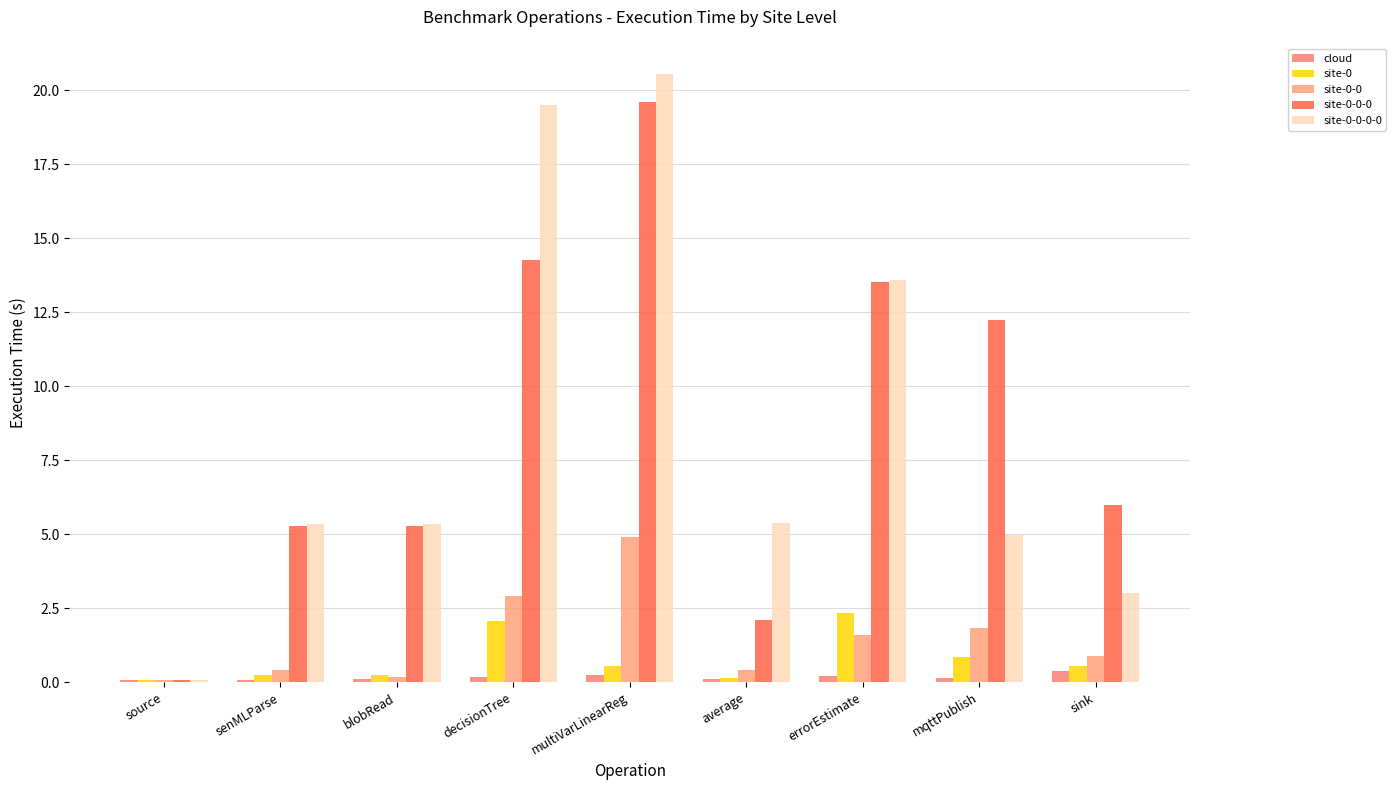

What is the label of the 5th bar from the right?

multiVarLinearReg